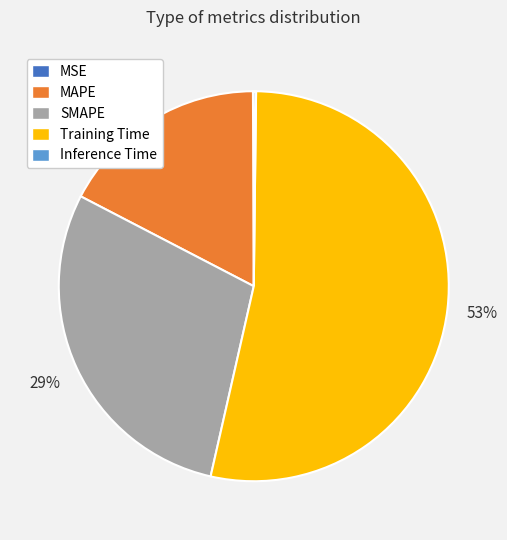

Which slice represents more than half of the pie?

Training Time